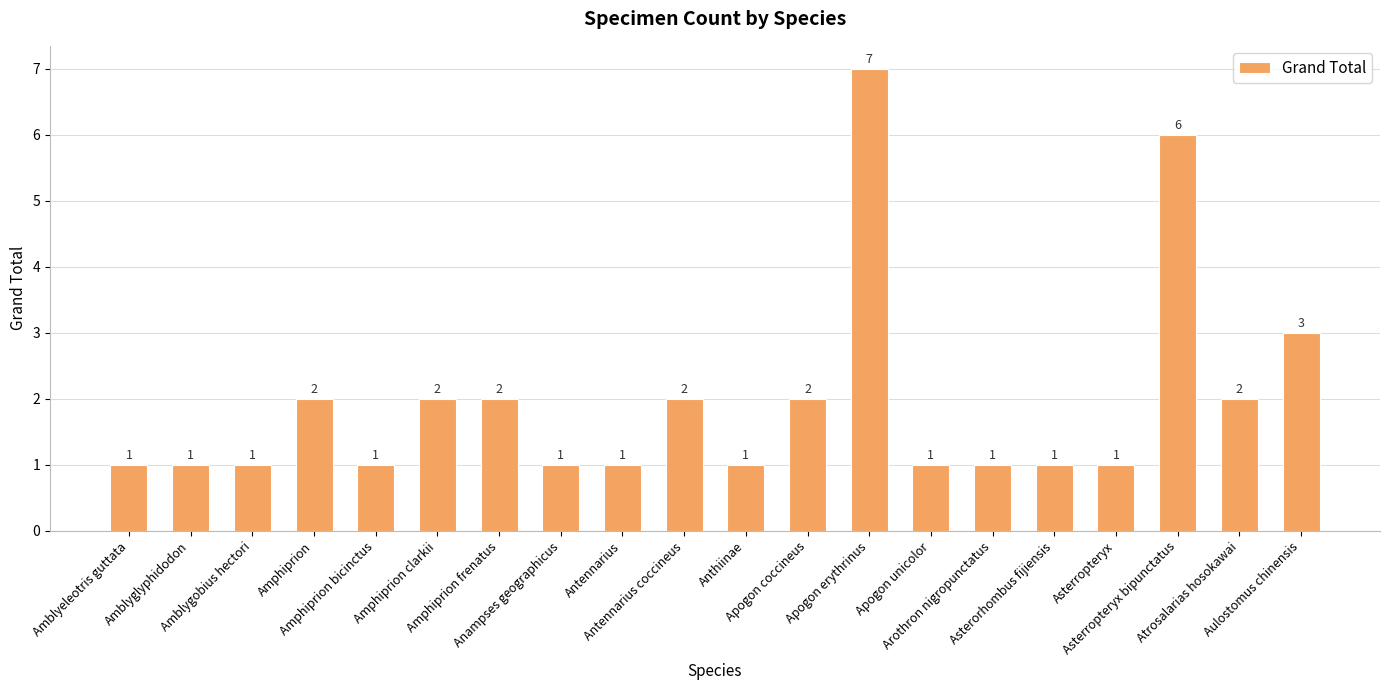

How many values are between 1 and 2?

17